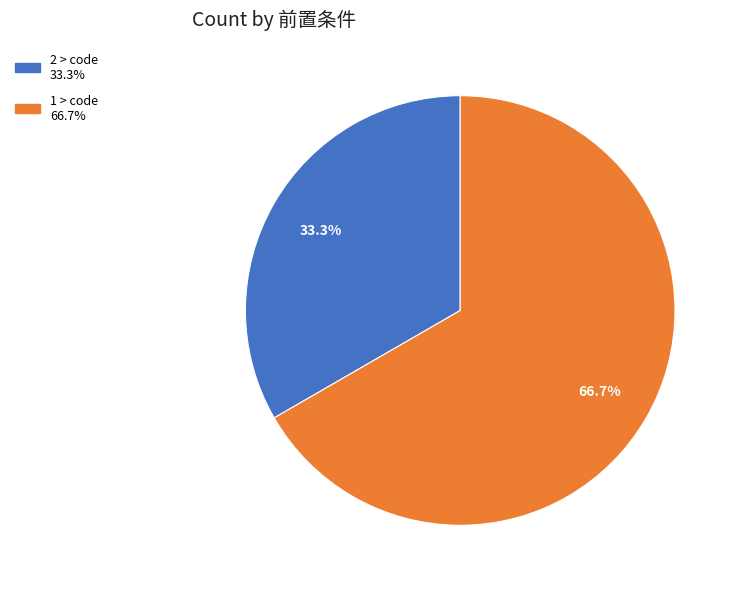

Combined, do 1 > code and 2 > code account for over 50%?

Yes